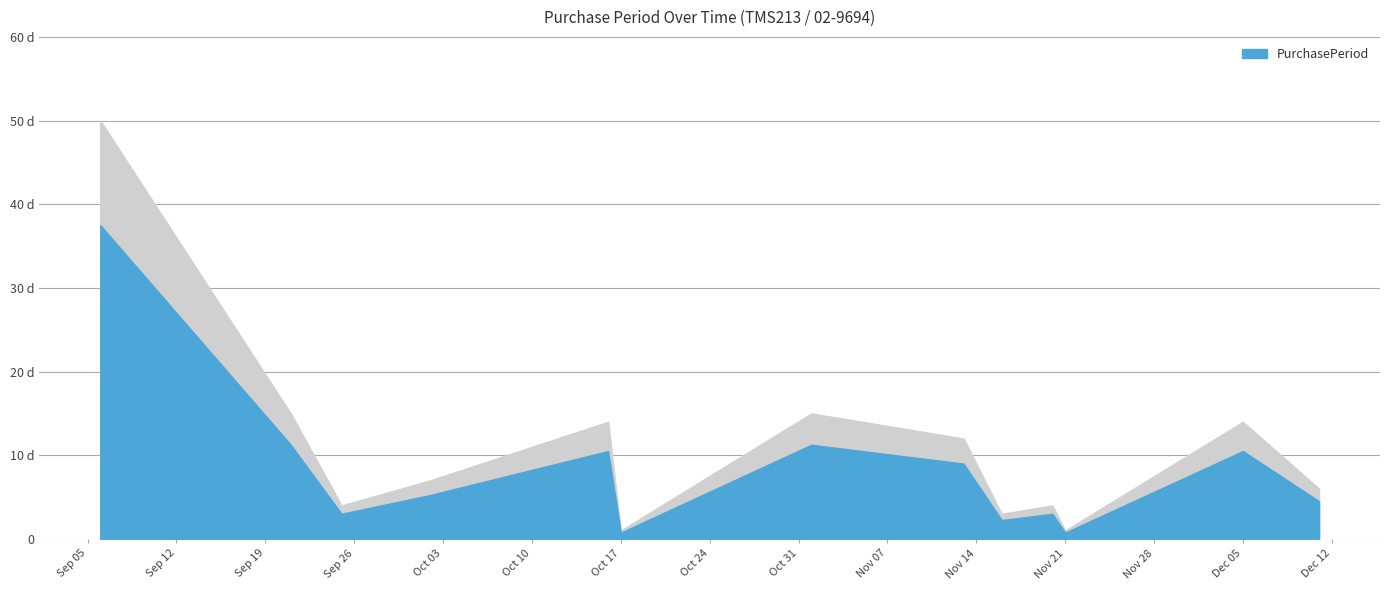

True or false: the data has more than 1 interior local peaks.

True